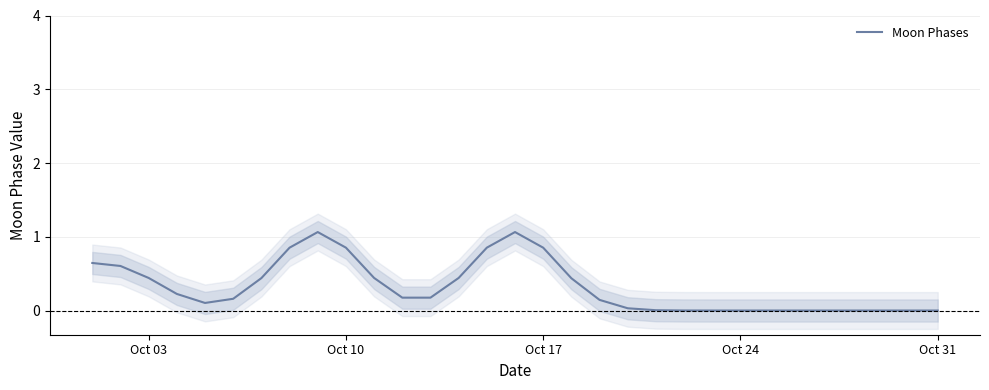

The Moon Phases series shows 0.0 at Oct 24. True or false?

True